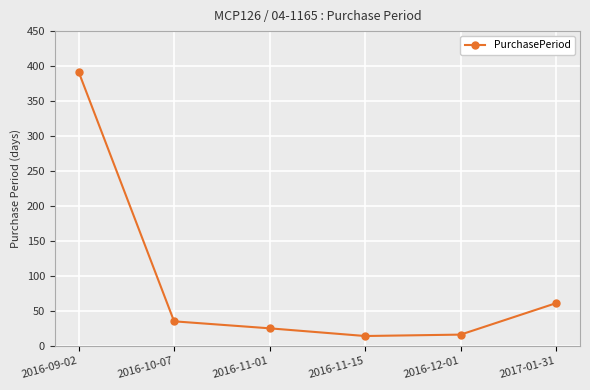

Reading right to left, transcribe all the data shown in this chart.

61	16	14	25	35	392